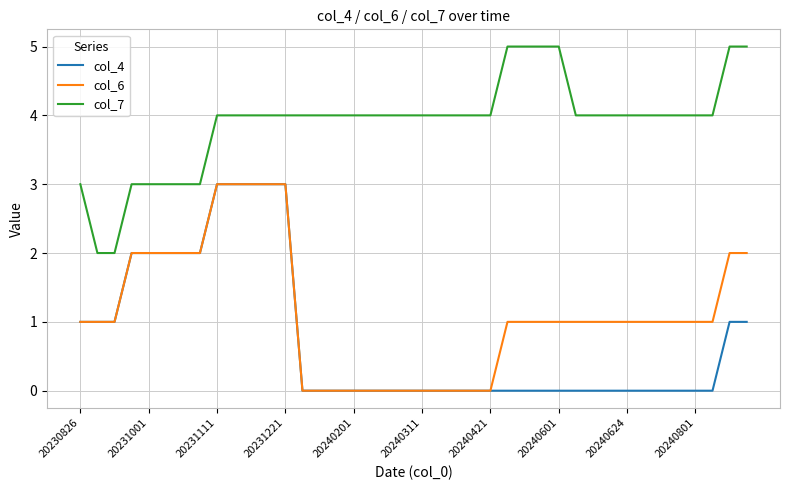

What is the difference between the maximum and minimum values in the col_6 series?

3